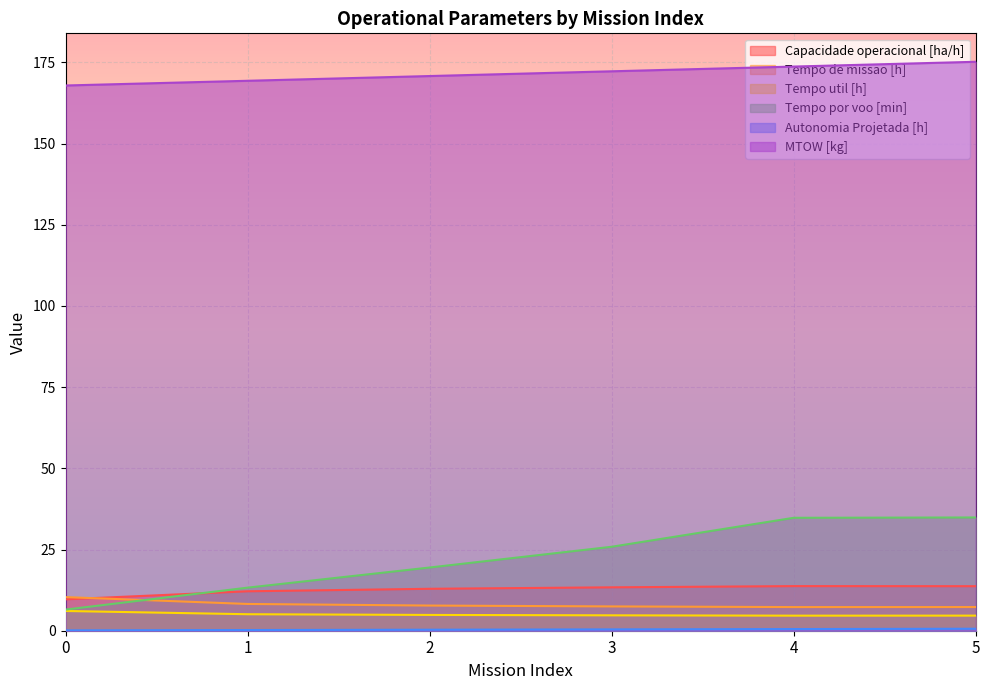

Reading left to right, extract all data points from this chart.

Capacidade operacional [ha/h]: 9.7	12.1	12.9	13.4	13.7	13.7
Tempo de missao [h]: 10.3	8.2	7.8	7.5	7.3	7.3
Tempo util [h]: 6.1	5.1	4.9	4.7	4.6	4.7
Tempo por voo [min]: 6.5	13.3	19.5	25.9	34.8	34.9
Autonomia Projetada [h]: 0.1	0.2	0.3	0.4	0.5	0.6
MTOW [kg]: 167.9	169.3	170.8	172.2	173.7	175.2